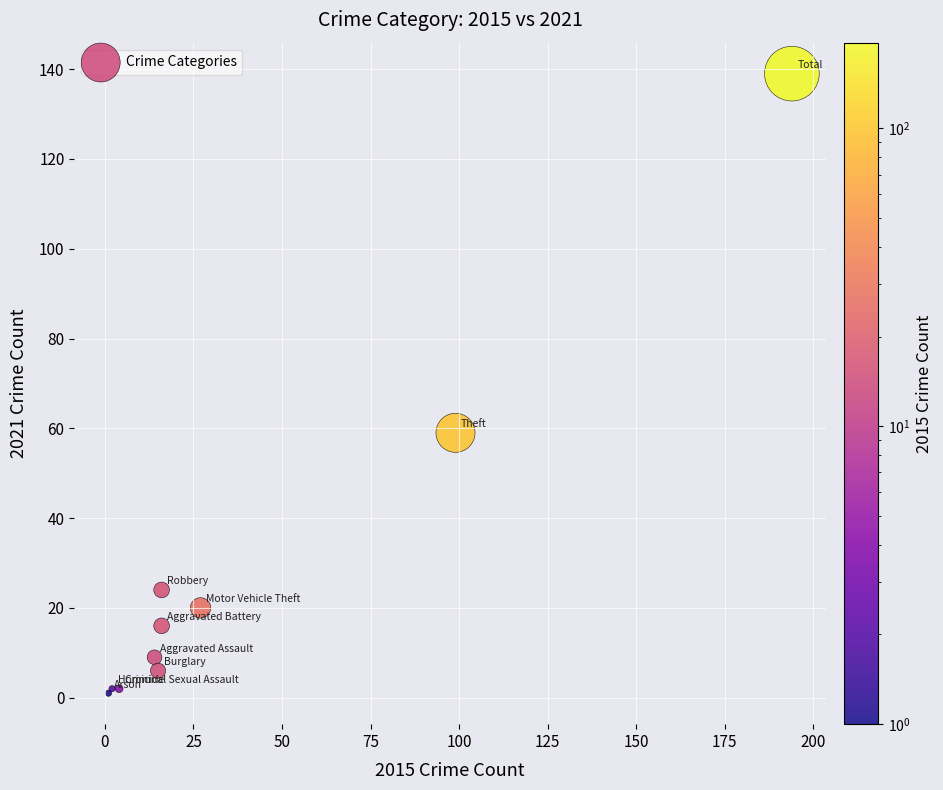

What Y value in the scatter plot is closest to 70?

59